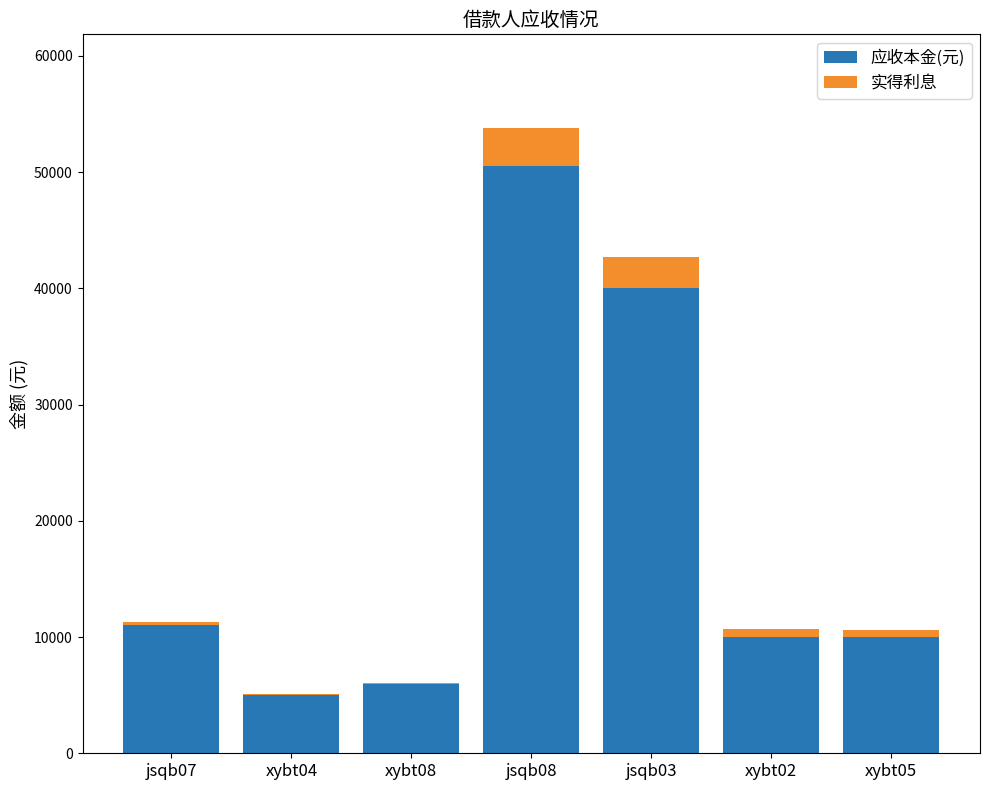

At which label is 应收本金(元) closest to 27749?

jsqb03